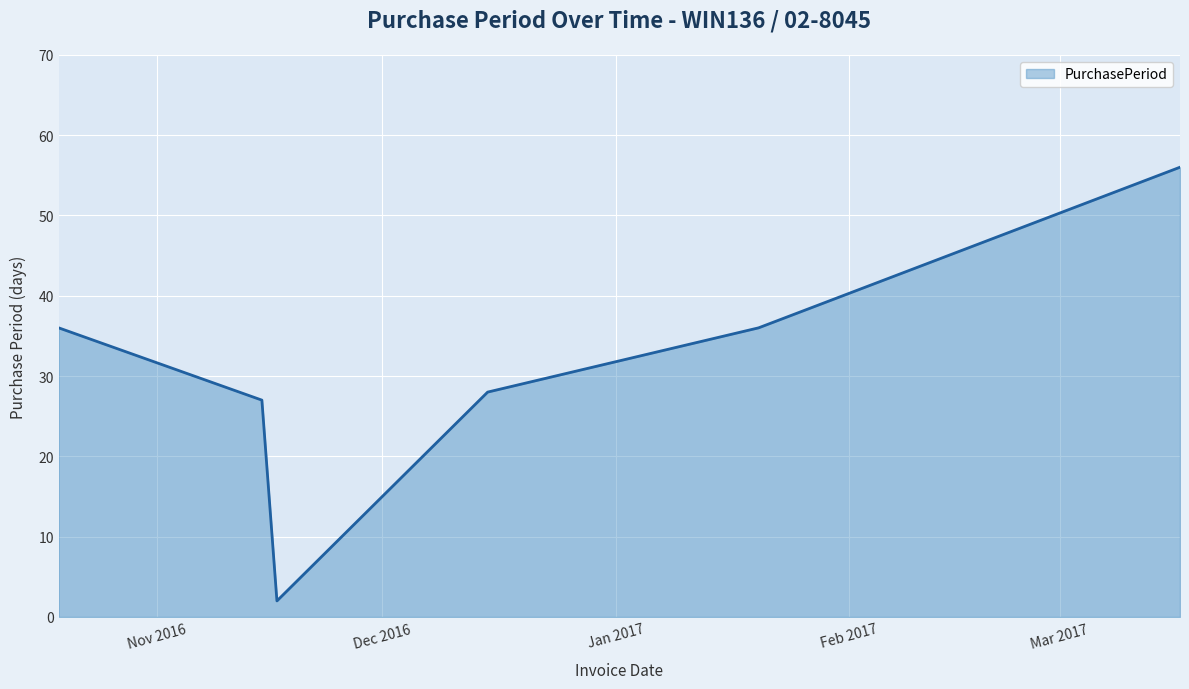

How many interior local valleys (lower than both neighbors) does the data have?

1